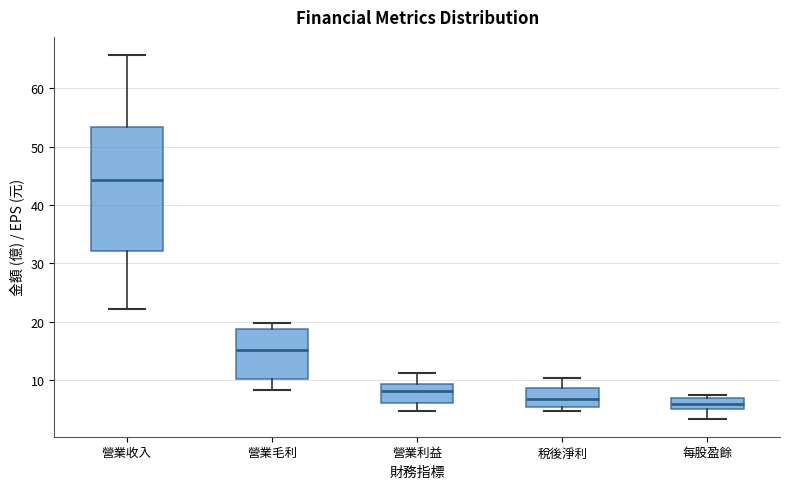

Reading left to right, read every box against the y-axis: the position of its median line, the range the box covers, and the ends of its whiskers. The values are not printed on the chart, so give them approximately, as read against the axis.

營業收入: median 44, box 32 to 53, whiskers 22 to 66
營業毛利: median 15, box 10 to 19, whiskers 8 to 20
營業利益: median 8, box 6 to 9, whiskers 5 to 11
稅後淨利: median 7, box 5 to 9, whiskers 5 (just below the box's lower edge) to 10
每股盈餘: median 6, box 5 to 7, whiskers 3 to 7 (just above the box's upper edge)